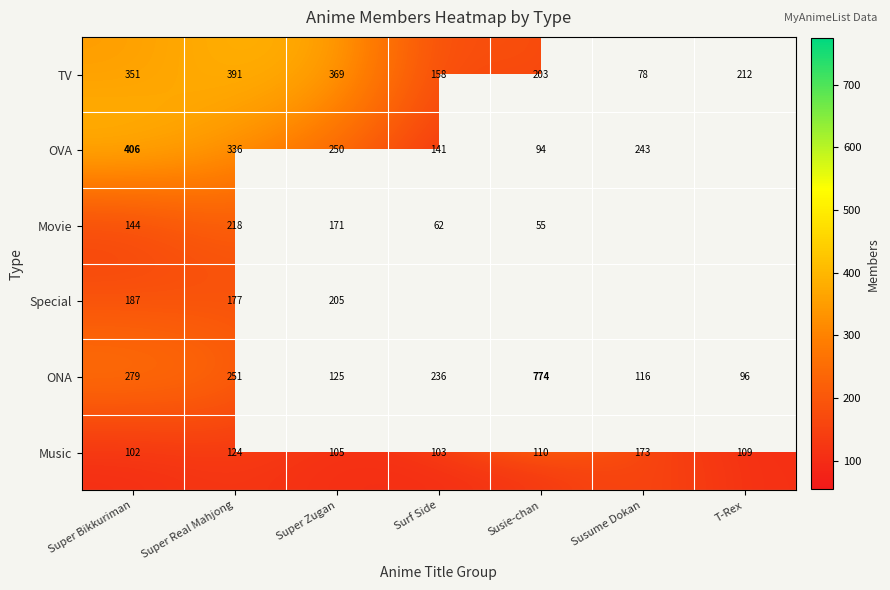

At how many categories does at least one series exceed 597?

1